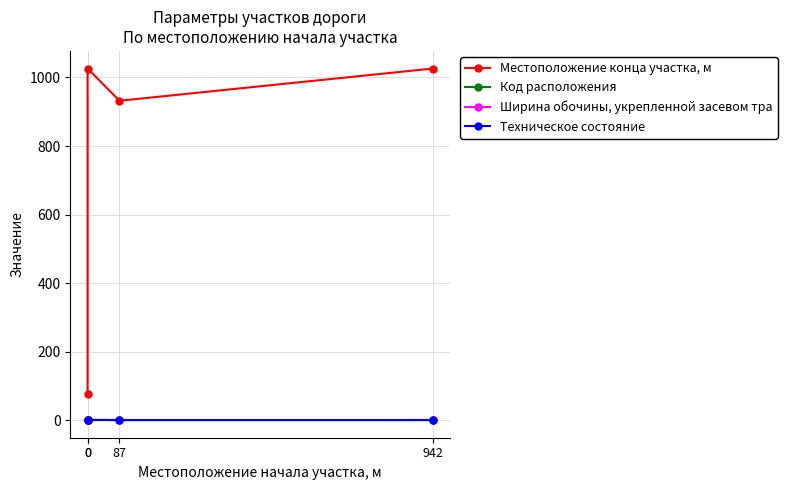

Is it true that Местоположение конца участка, м equals 77.0 at 0?

True